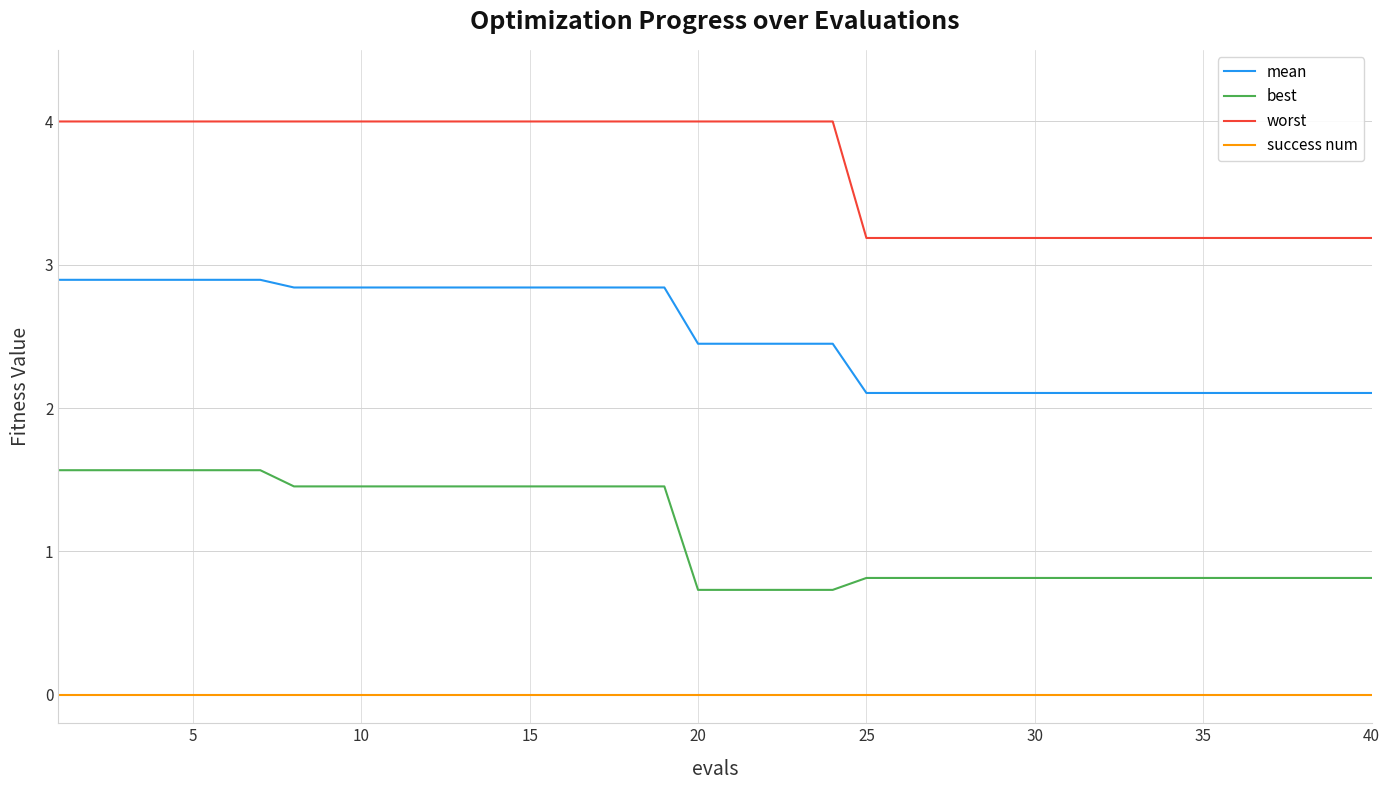

True or false: success num and worst cross at least once.

False